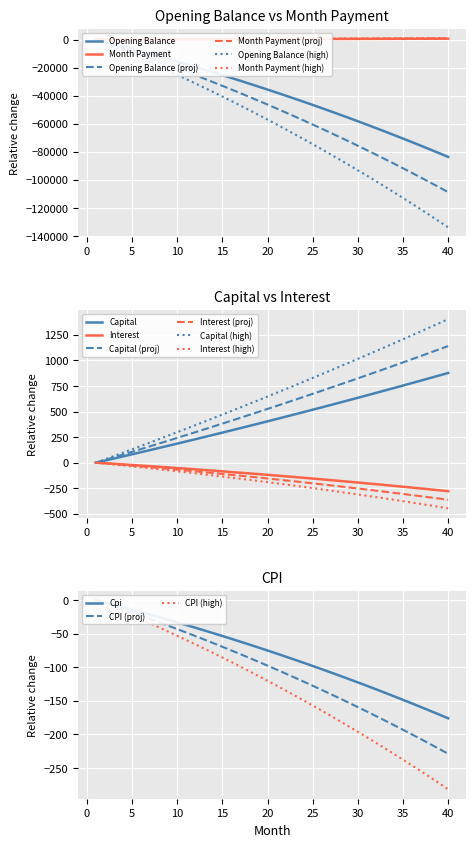

True or false: month_payment and interest intersect in this chart.

False